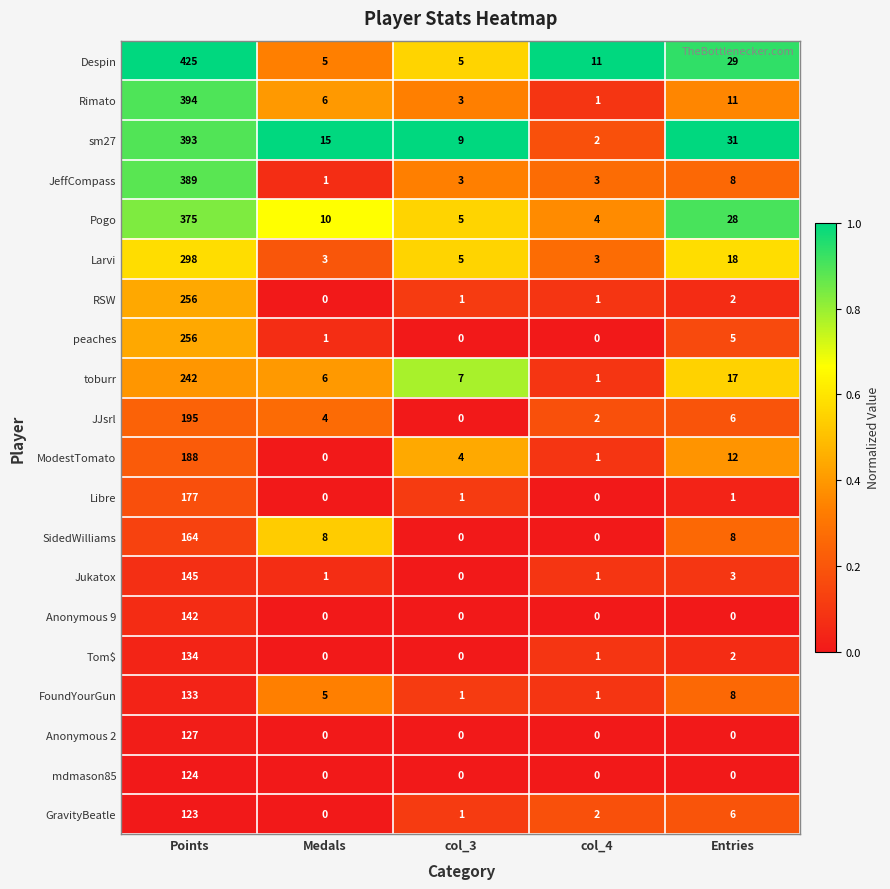

Is it true that Larvi equals 5 at Medals?

False